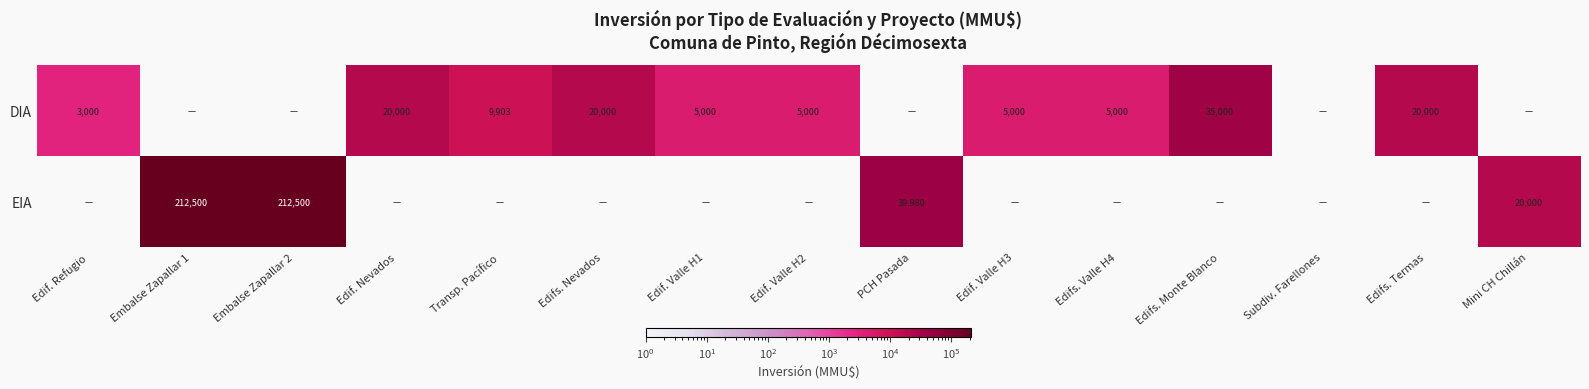

Is it true that DIA equals 13160 at Transp. Pacífico?

False